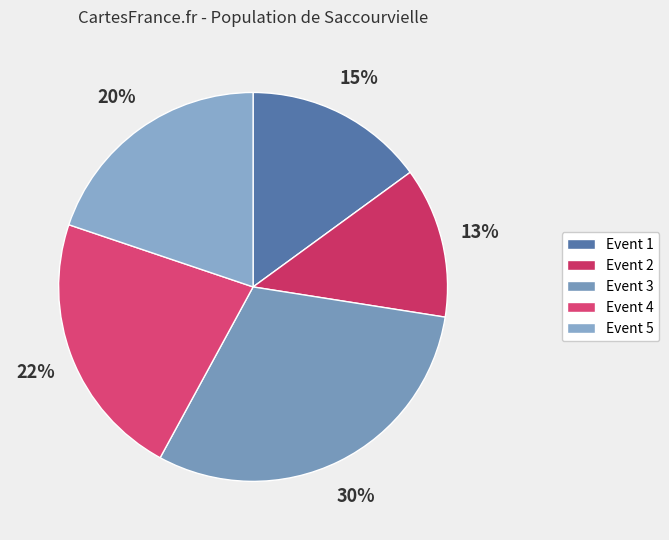

Does any single category account for the majority?

No